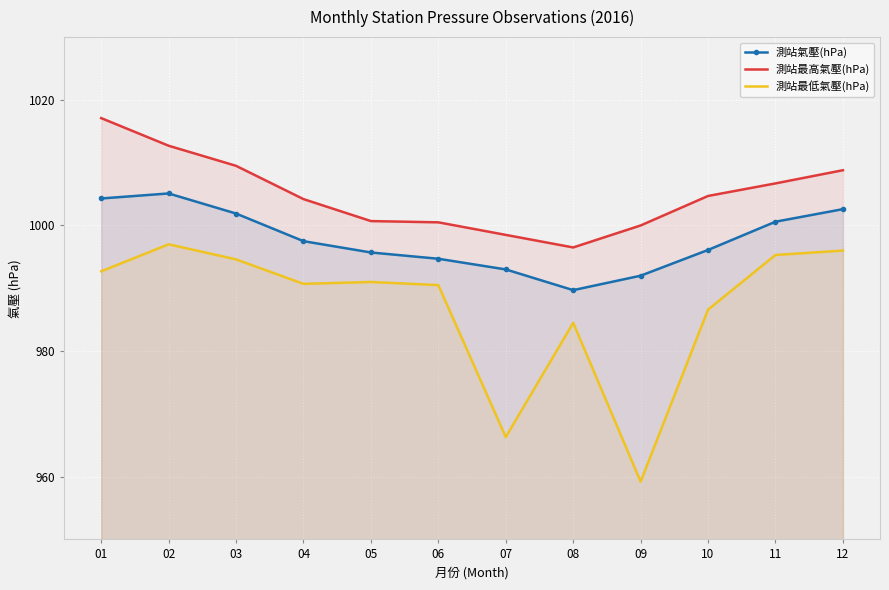

What is the difference between the maximum and minimum values in the 測站最高氣壓(hPa) series?

20.6